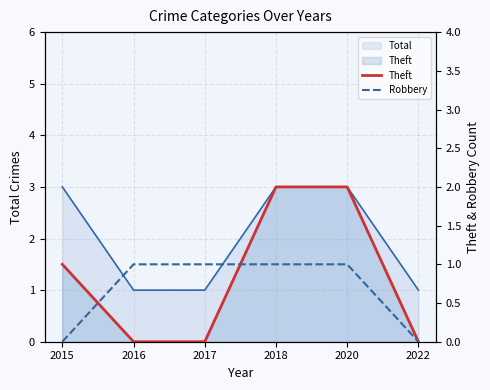

The Robbery series shows 1 at 2016. True or false?

False